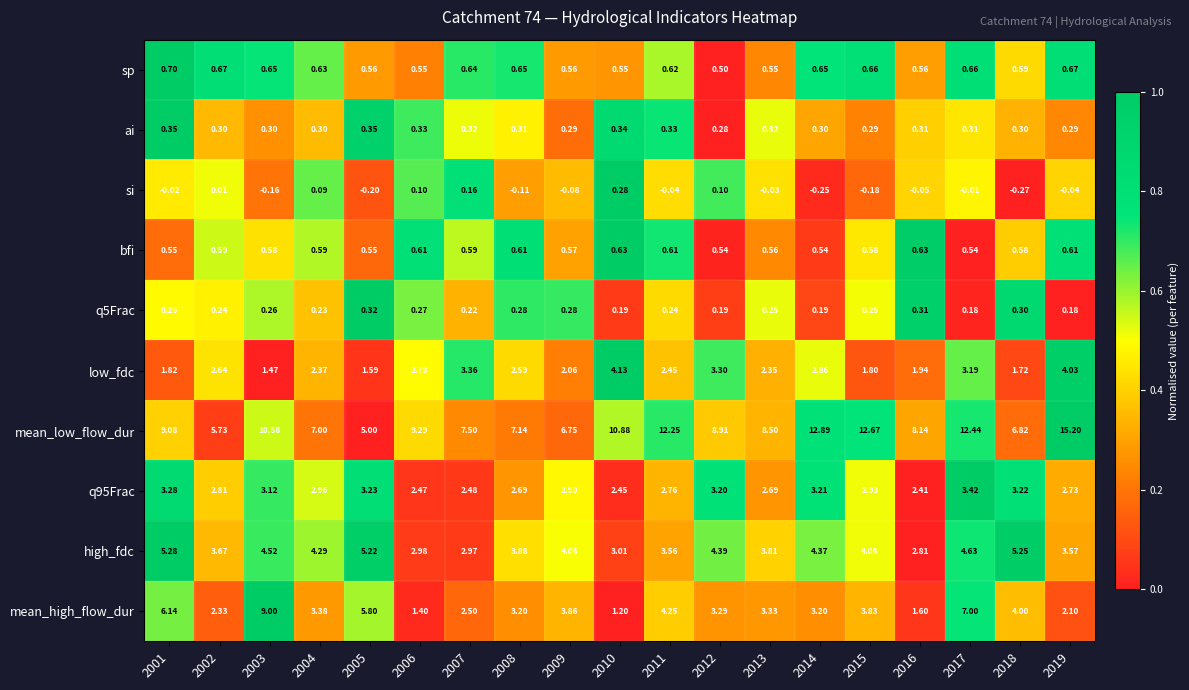

How many data points does each series have?

19